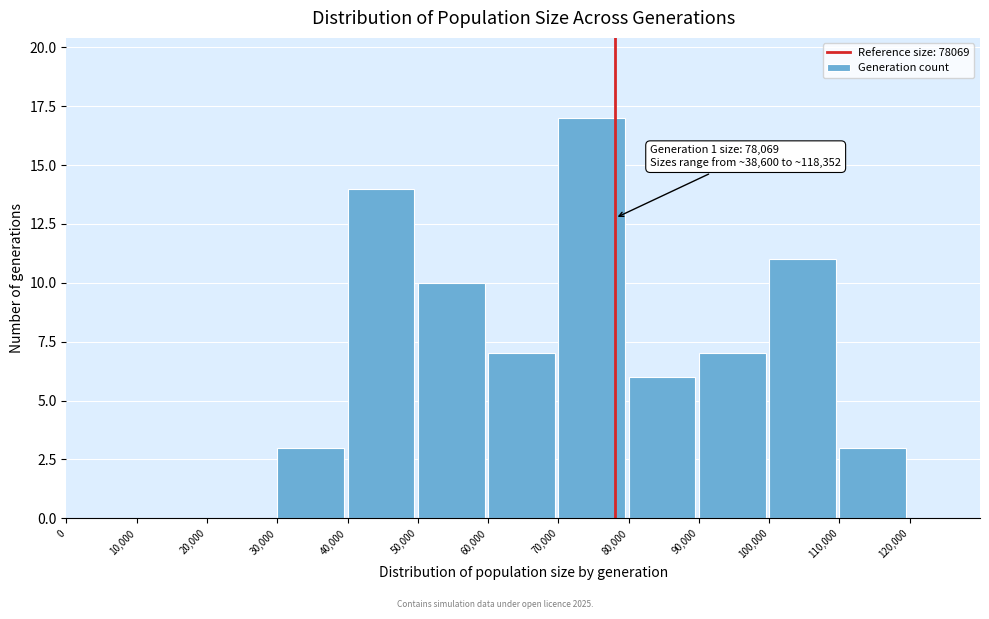

Over which range of the x-axis is the bar tallest?

70000 to 80000